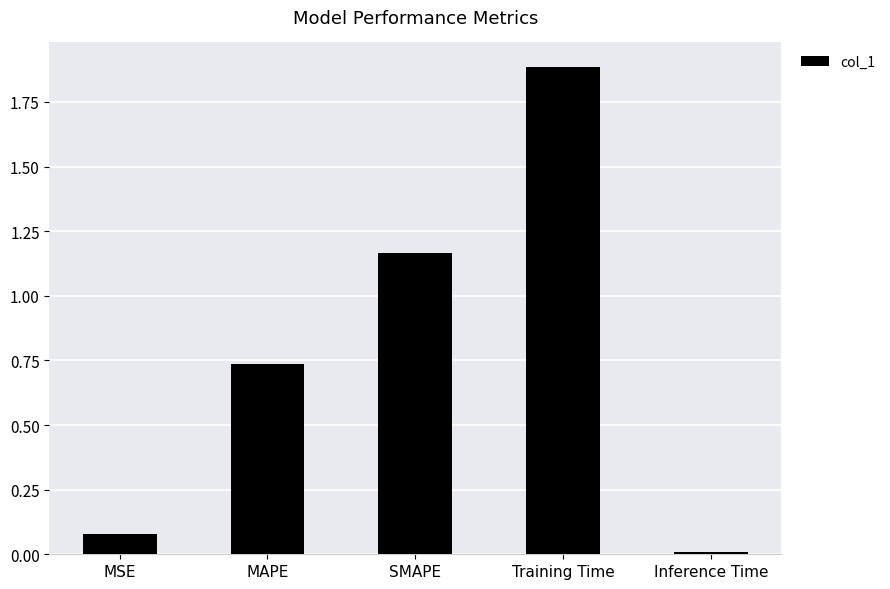

How many bars are there in total?

5